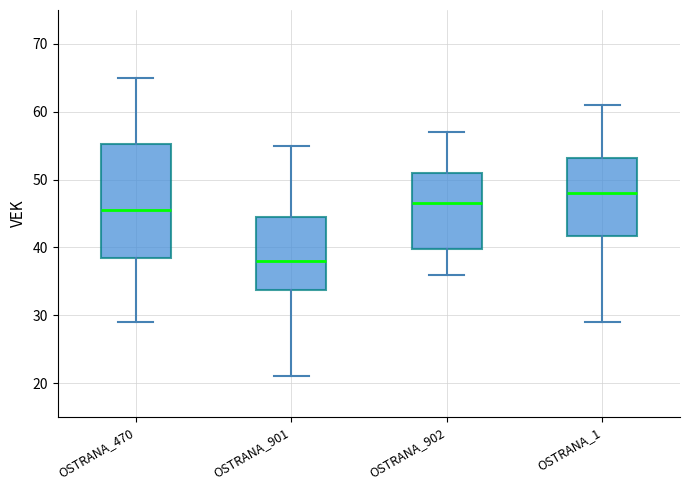

Reading left to right, transcribe this box plot: for each box, give where its median line is, the range the box spans, and where its two whiskers end, as read against the y-axis. The values are not printed on the chart, so give them approximately, as read against the axis.

OSTRANA_470: median 46, box 39 to 55, whiskers 29 to 65
OSTRANA_901: median 38, box 34 to 45, whiskers 21 to 55
OSTRANA_902: median 47, box 40 to 51, whiskers 36 to 57
OSTRANA_1: median 48, box 42 to 53, whiskers 29 to 61